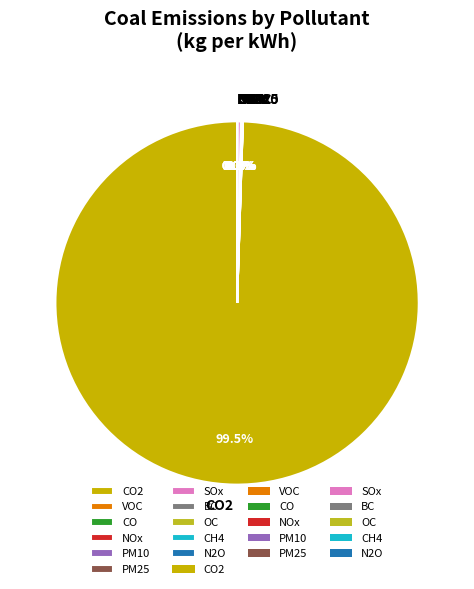

Is it true that CO is 1% of the pie?

False